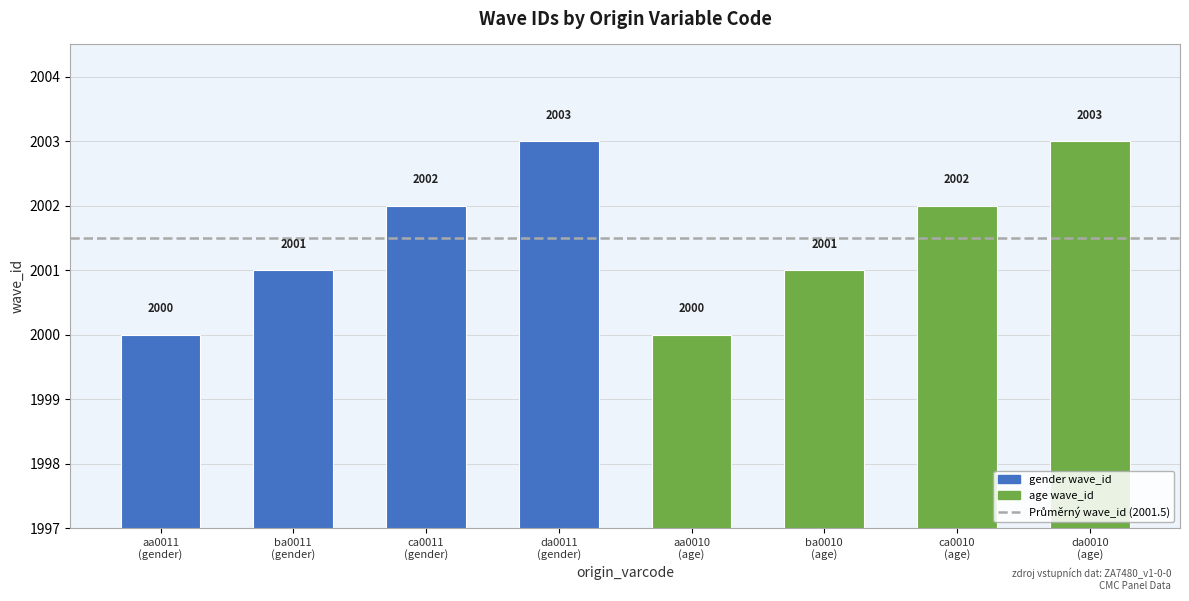

What is the difference between the maximum and minimum values?

3